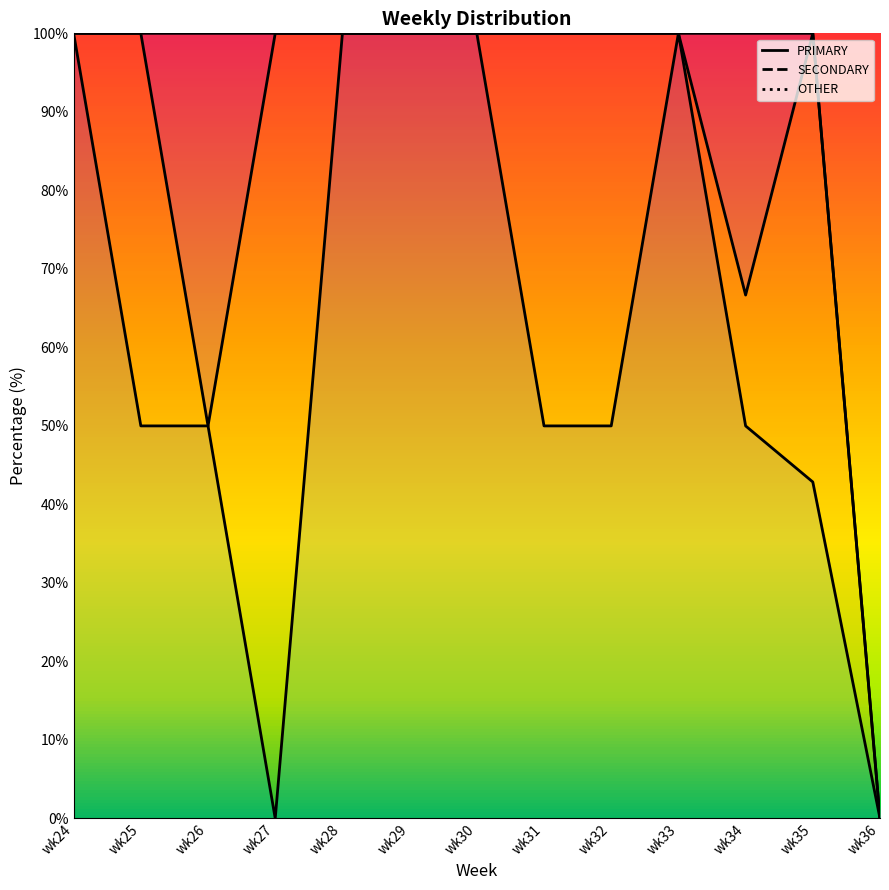

At which label is OTHER closest to 25?

wk34